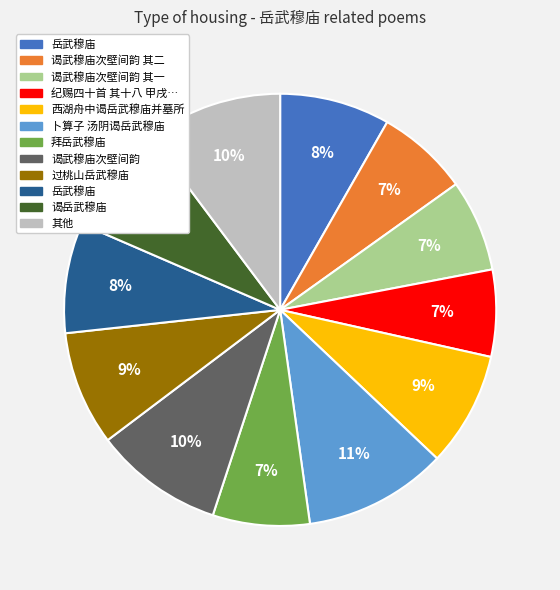

To the nearest percent, what is the average slice percentage?

8%